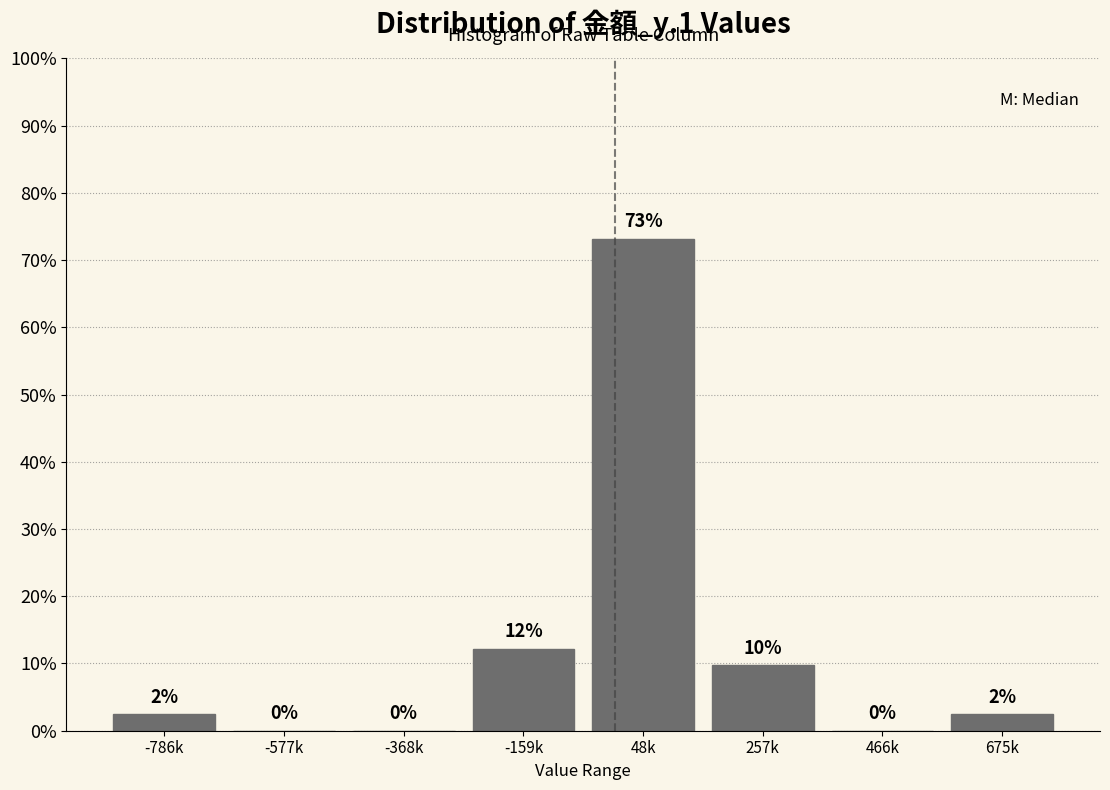

What value does the data have at 48k?

73.2